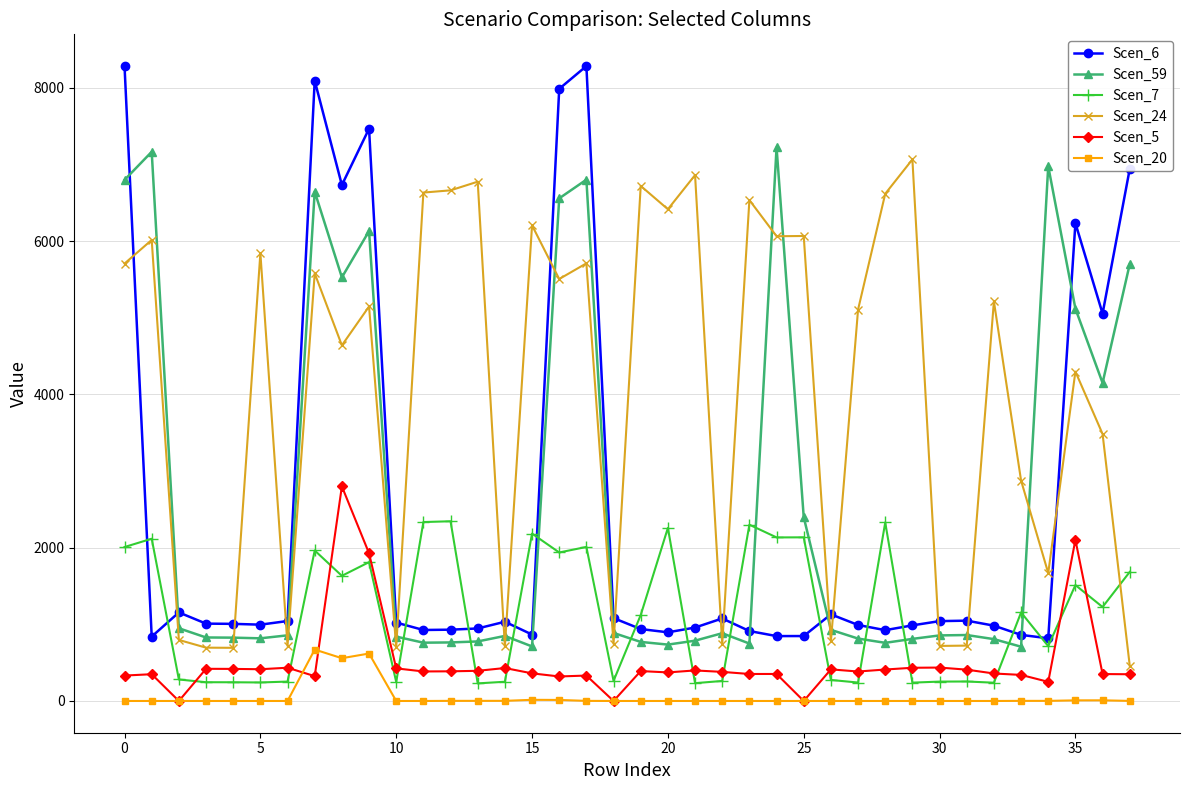

What is the value of the Scen_5 point at the 18th from the left?

331.7